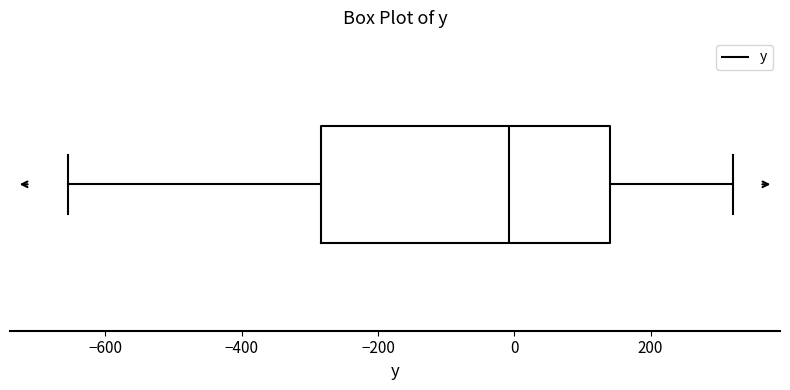

Where does the median line of the box sit on the x-axis? The values are not printed on the chart, so give them approximately, as read against the axis.

0